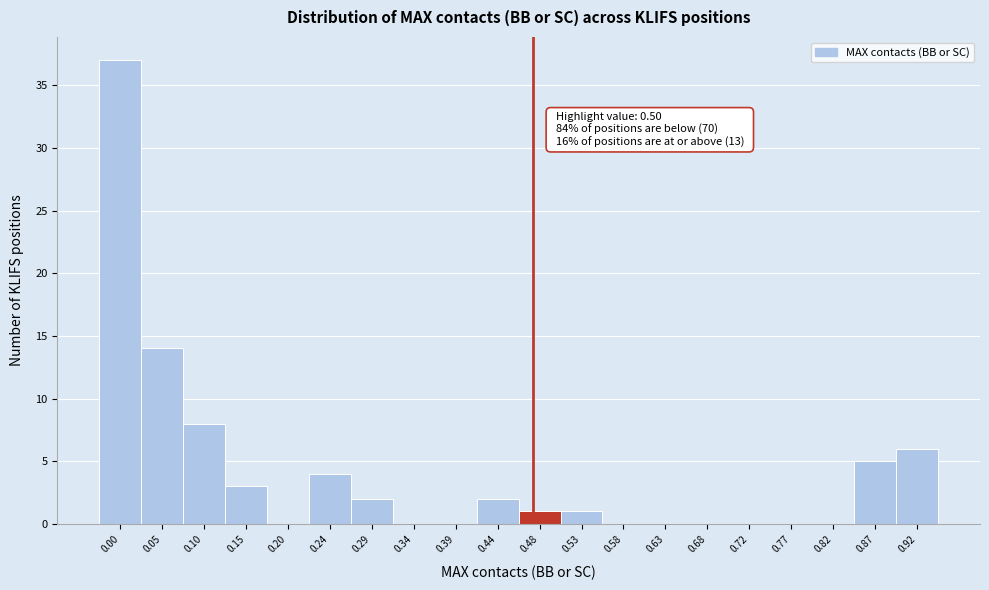

Reading right to left, transcribe all the data shown in this chart.

0.92=6	0.87=5	0.82=0	0.77=0	0.72=0	0.68=0	0.63=0	0.58=0	0.53=1	0.48=1	0.44=2	0.39=0	0.34=0	0.29=2	0.24=4	0.20=0	0.15=3	0.10=8	0.05=14	0.00=37